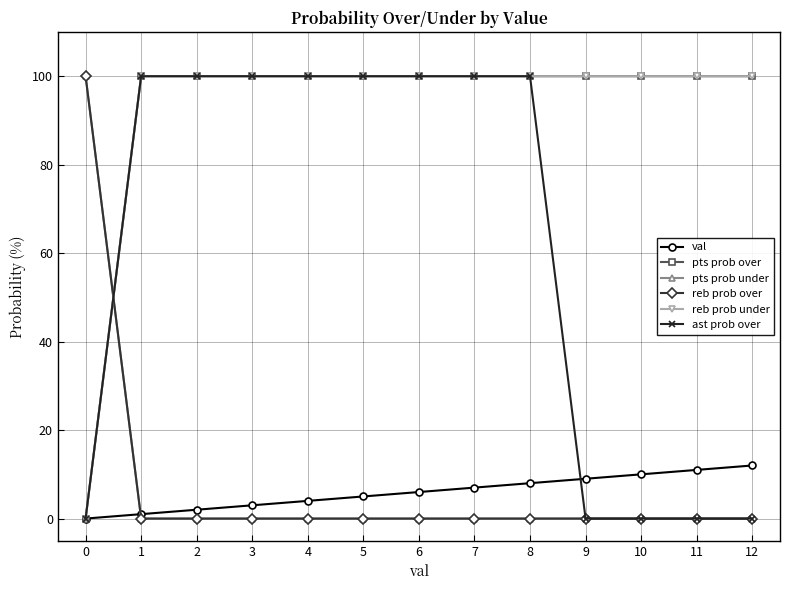

Does the chart have visible grid lines?

Yes